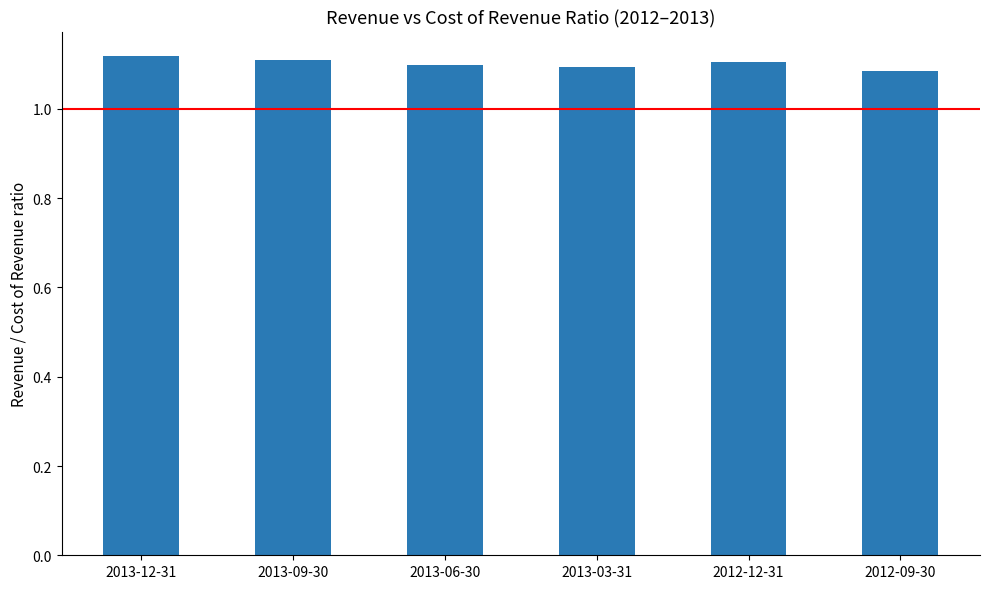

What is the sum of all values?

6.6